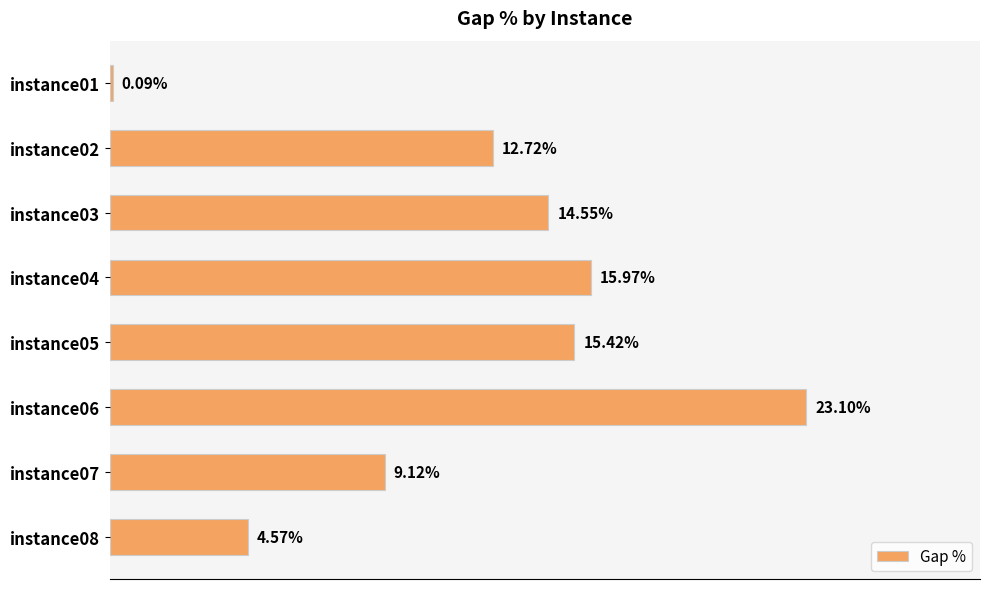

Between instance08 and instance02, which is larger?

instance02